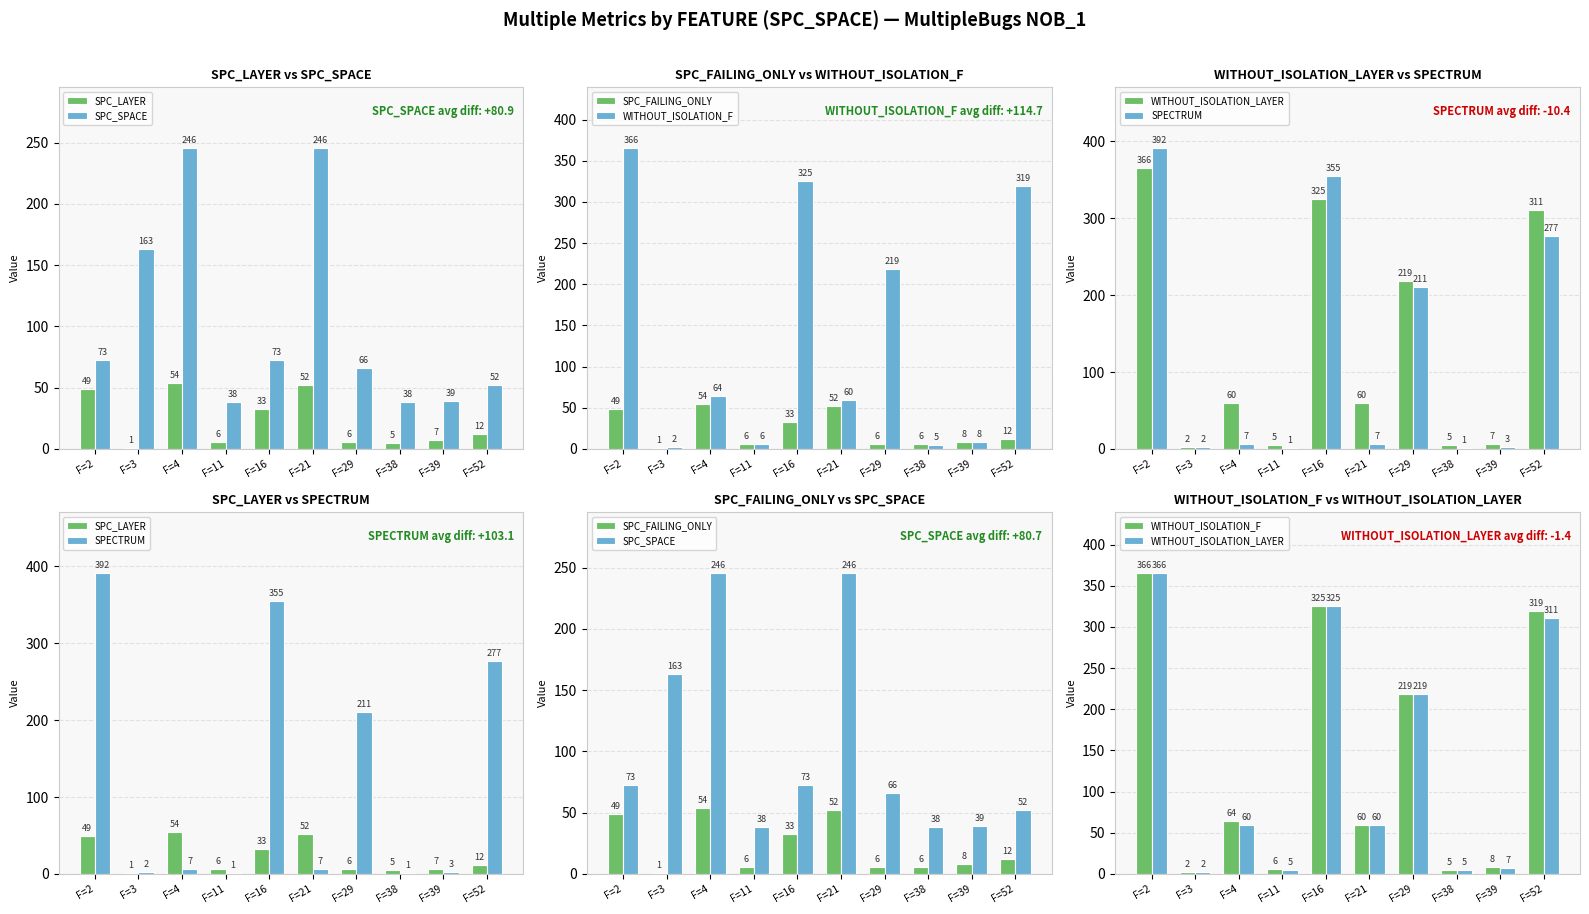

Reading left to right, extract all data points from this chart.

SPC_LAYER: 49	1	54	6	33	52	6	5	7	12
SPC_SPACE: 73	163	246	38	73	246	66	38	39	52
SPC_FAILING_ONLY: 49	1	54	6	33	52	6	6	8	12
WITHOUT_ISOLATION_F: 366	2	64	6	325	60	219	5	8	319
WITHOUT_ISOLATION_LAYER: 366	2	60	5	325	60	219	5	7	311
SPECTRUM: 392	2	7	1	355	7	211	1	3	277